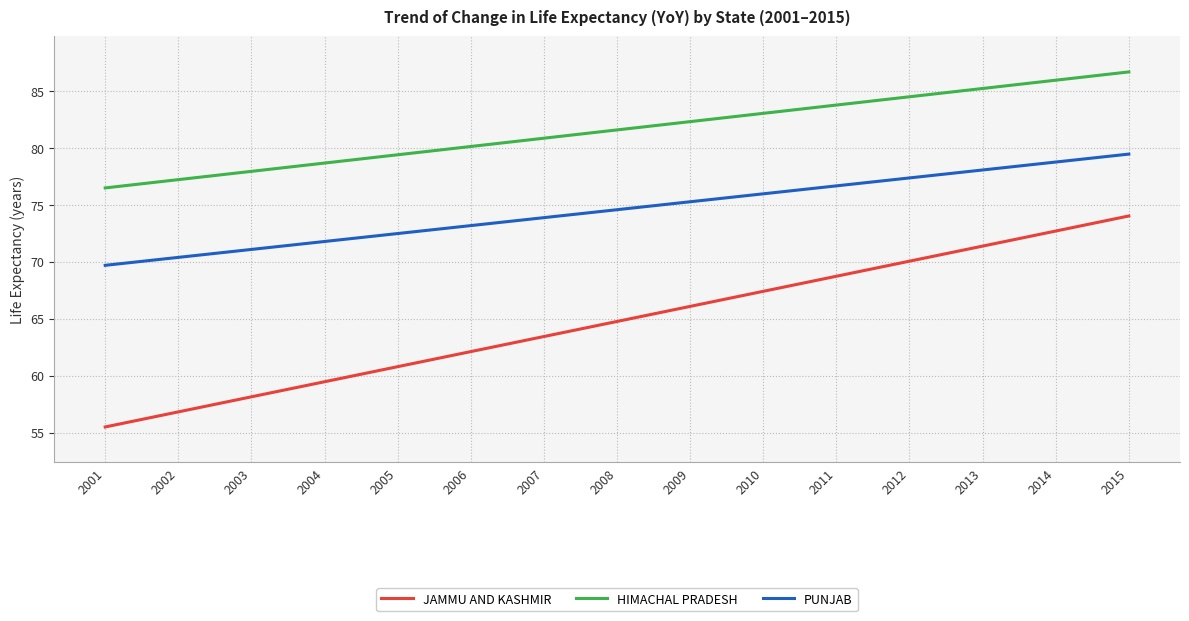

Which series changed the most between 2005 and 2015?

JAMMU AND KASHMIR